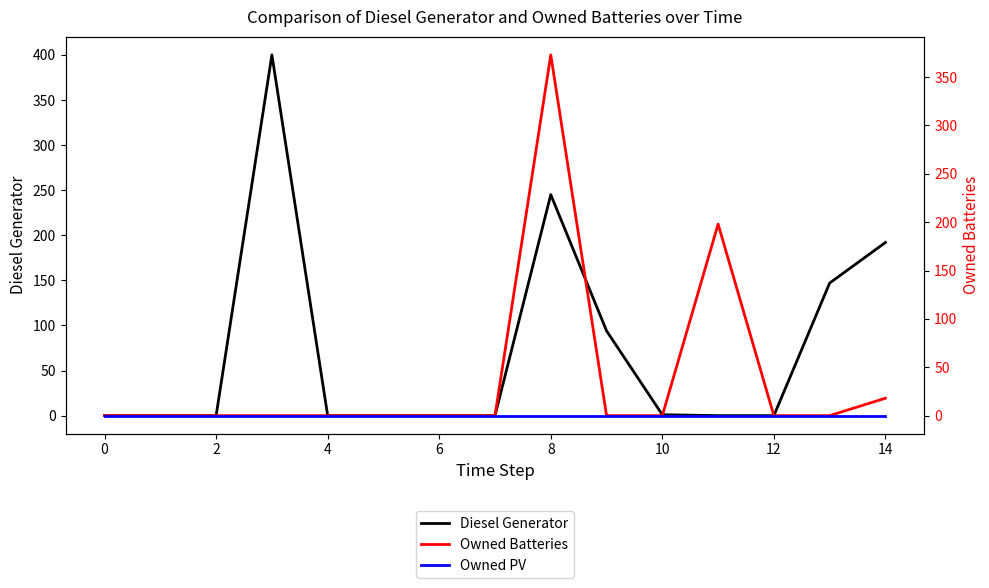

What is the sum of the Diesel Generator values at 12 and 14?

192